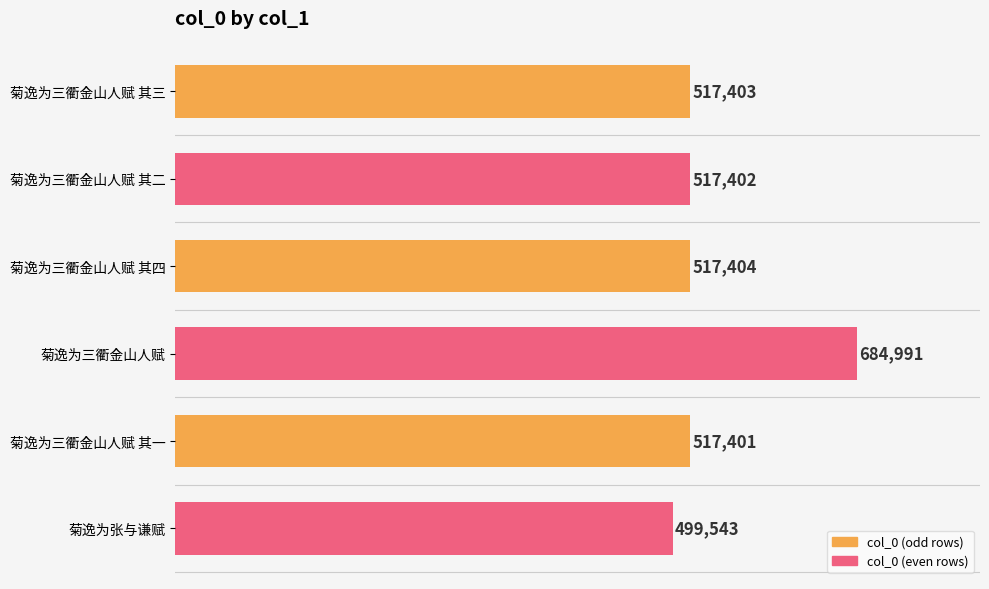

Read the value at 菊逸为三衢金山人赋.

684991